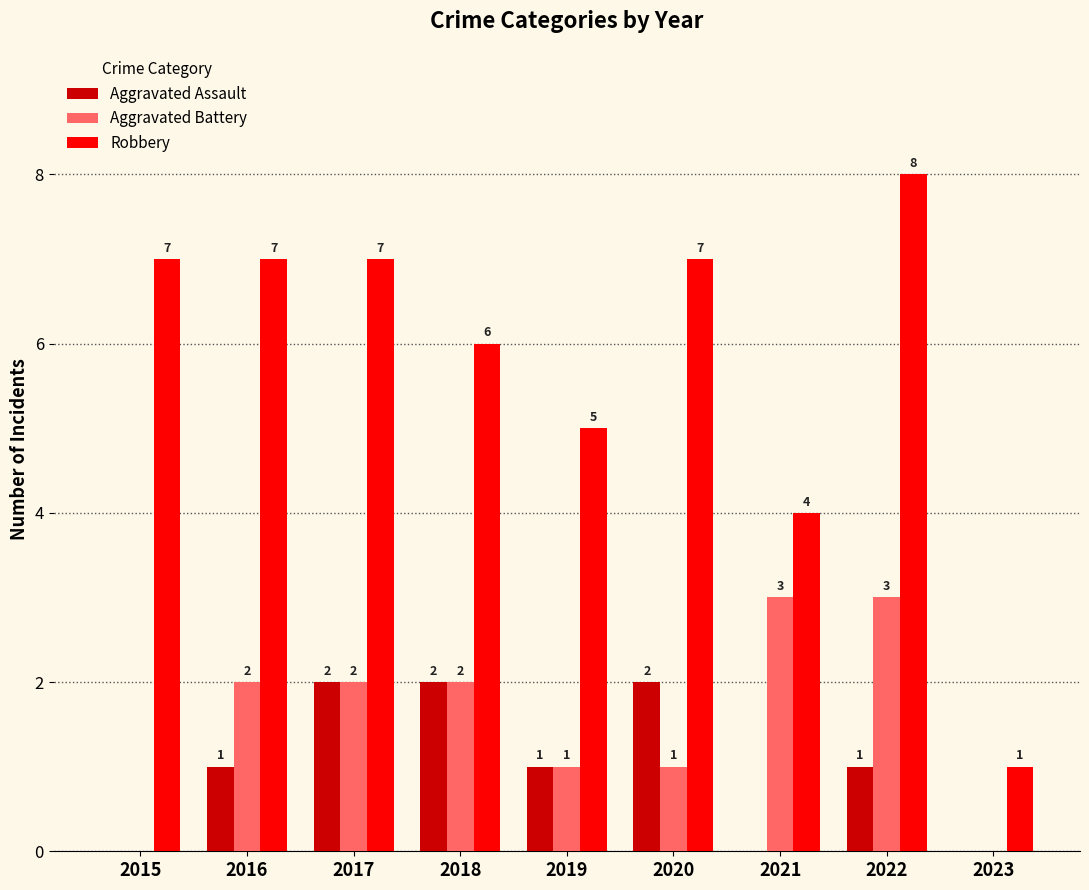

Which series has the largest total across all categories?

Robbery